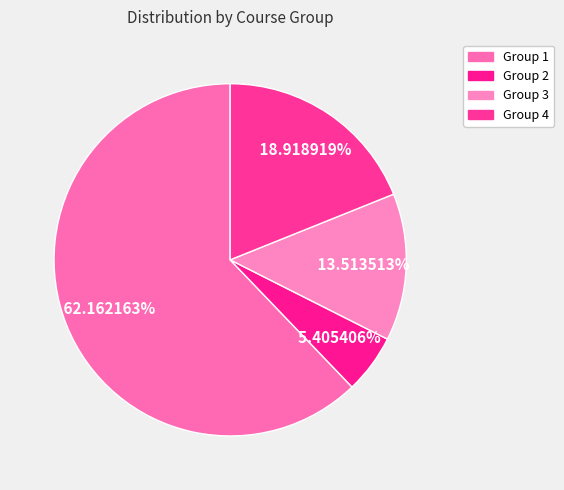

Which slice is the largest?

Group 1